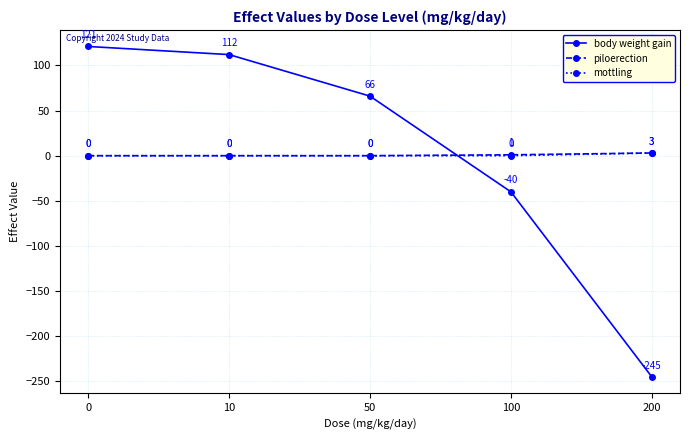

List the labels in order of body weight gain value, smallest first.

200, 100, 50, 10, 0